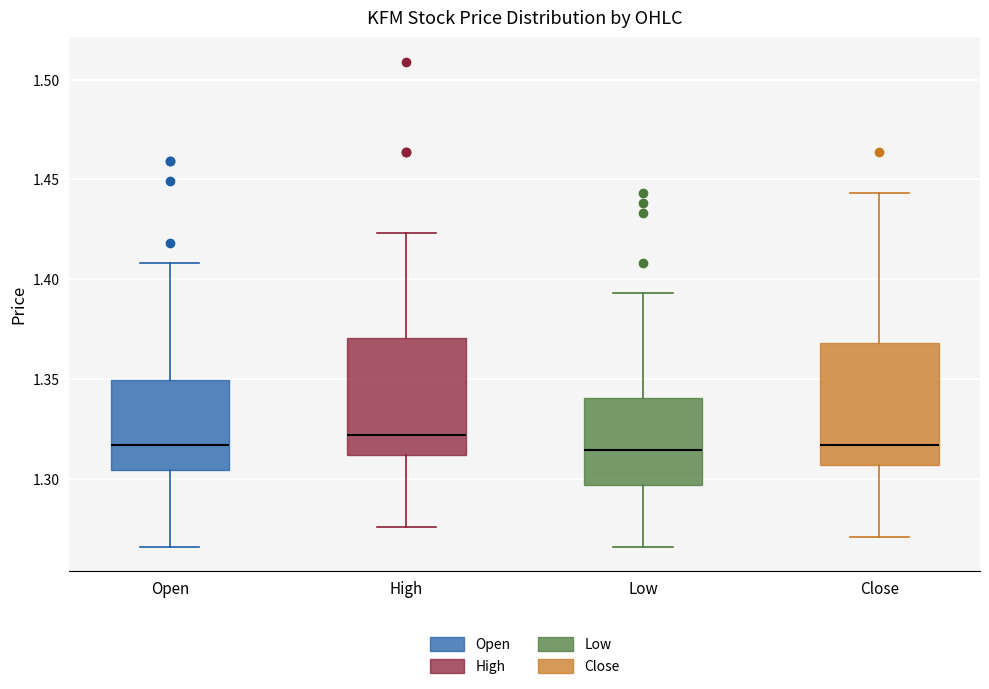

Reading left to right, read every box against the y-axis: the position of its median line, the range the box covers, and the ends of its whiskers. The values are not printed on the chart, so give them approximately, as read against the axis.

Open: median 1.315, box 1.305 to 1.350, whiskers 1.265 to 1.410
High: median 1.320, box 1.310 to 1.370, whiskers 1.275 to 1.425
Low: median 1.315, box 1.295 to 1.340, whiskers 1.265 to 1.395
Close: median 1.315, box 1.305 to 1.370, whiskers 1.270 to 1.445